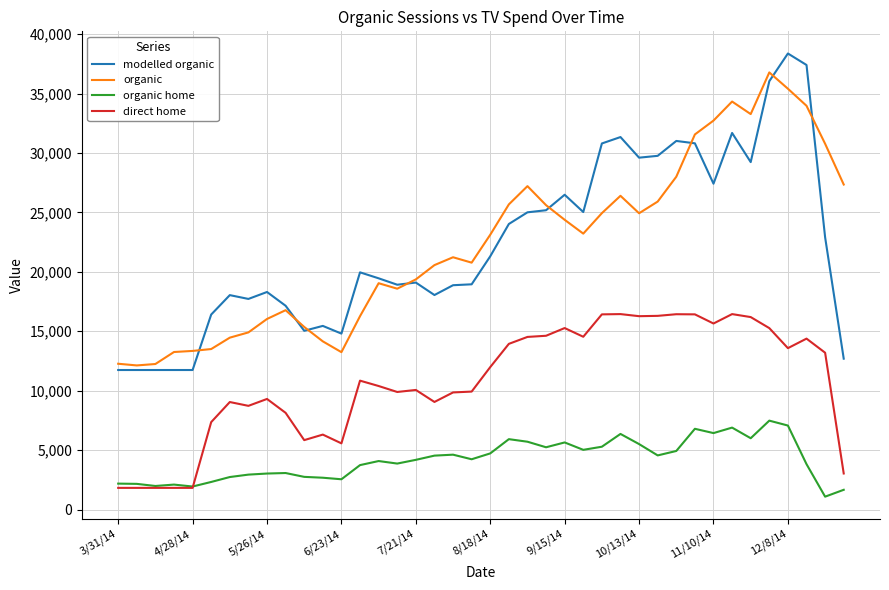

Does the chart have visible grid lines?

Yes